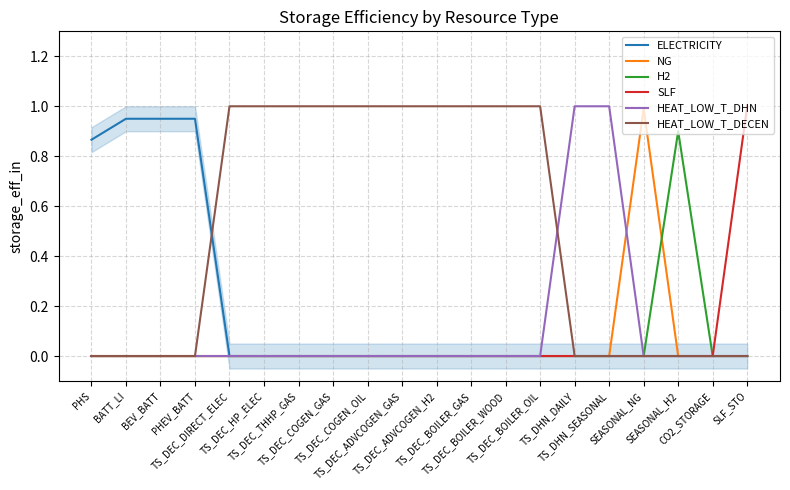

What is the label of the 10th point from the left?

TS_DEC_ADVCOGEN_GAS